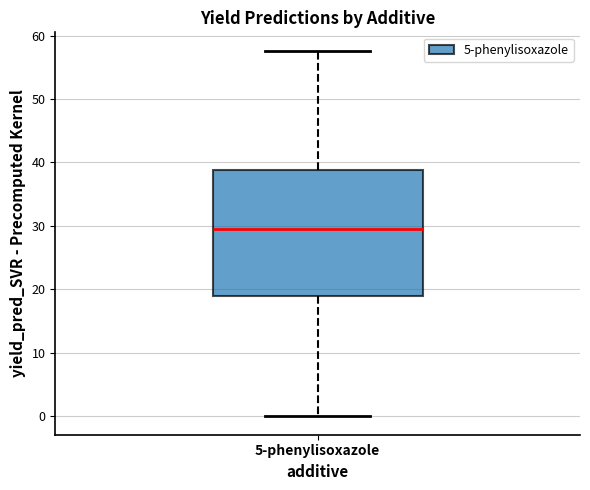

Transcribe this box plot: give where the median line is, the range the box spans, and where the two whiskers end, as read against the y-axis. The values are not printed on the chart, so give them approximately, as read against the axis.

median 29, box 19 to 39, whiskers 0 to 58